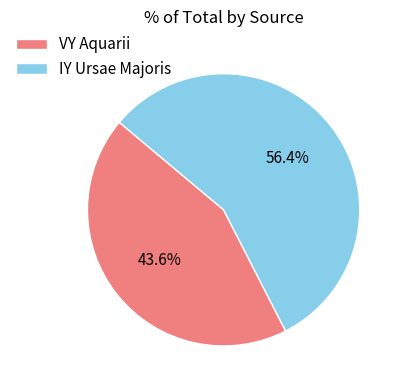

How many slices are in this pie chart?

2